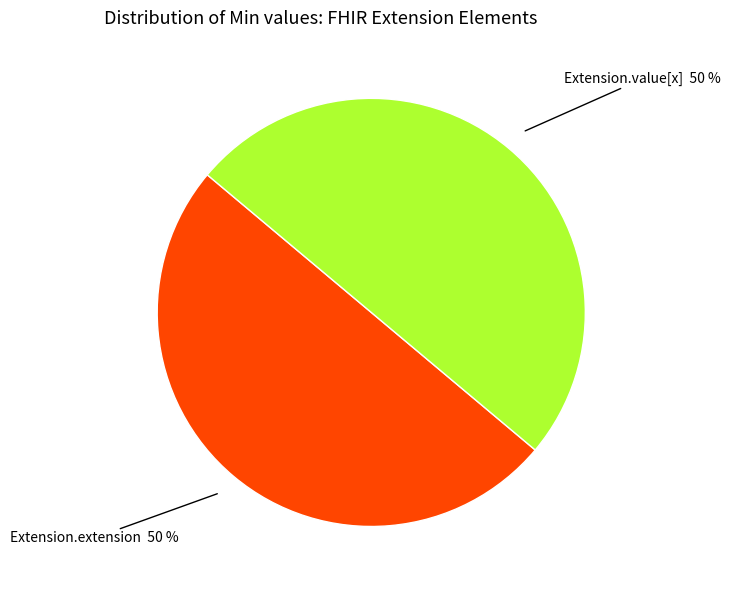

How many slices are in this pie chart?

2